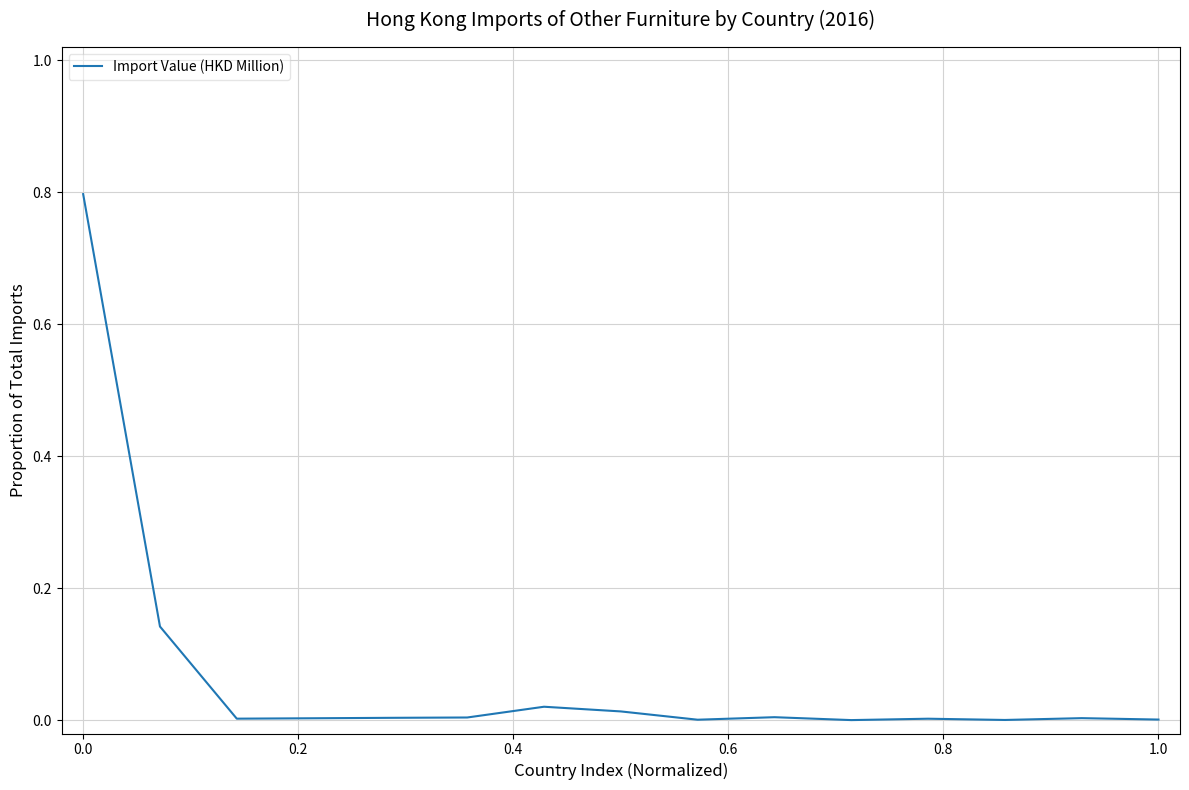

What is the maximum value shown in the chart?

0.8